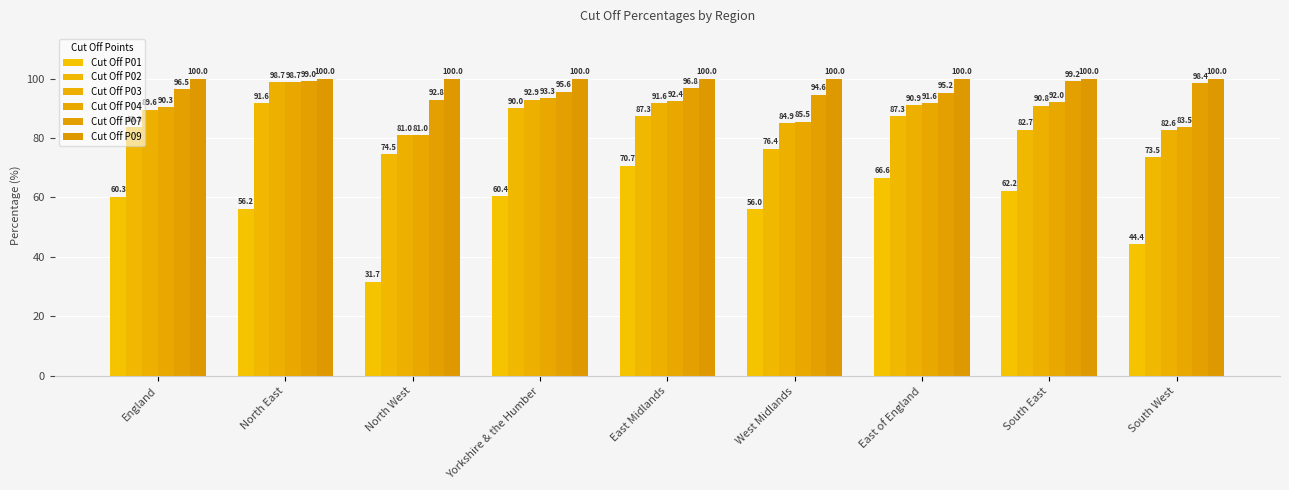

The Cut Off P01 series shows 60.3 at England. True or false?

True